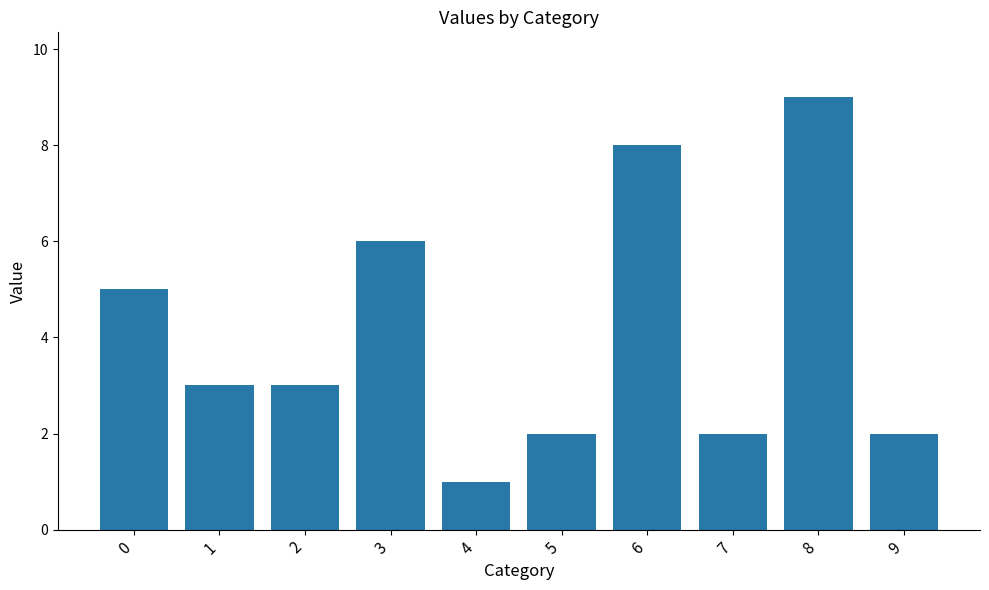

The chart shows a value of 1 at 9. True or false?

False